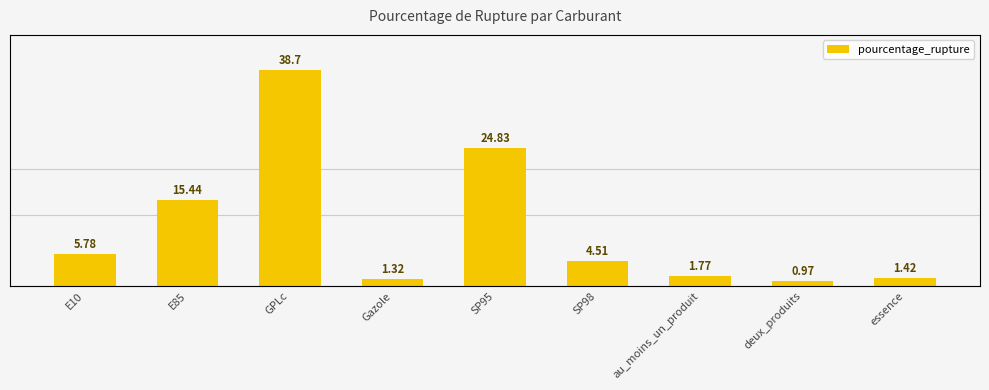

What is the change in value from Gazole to SP95?

+23.5